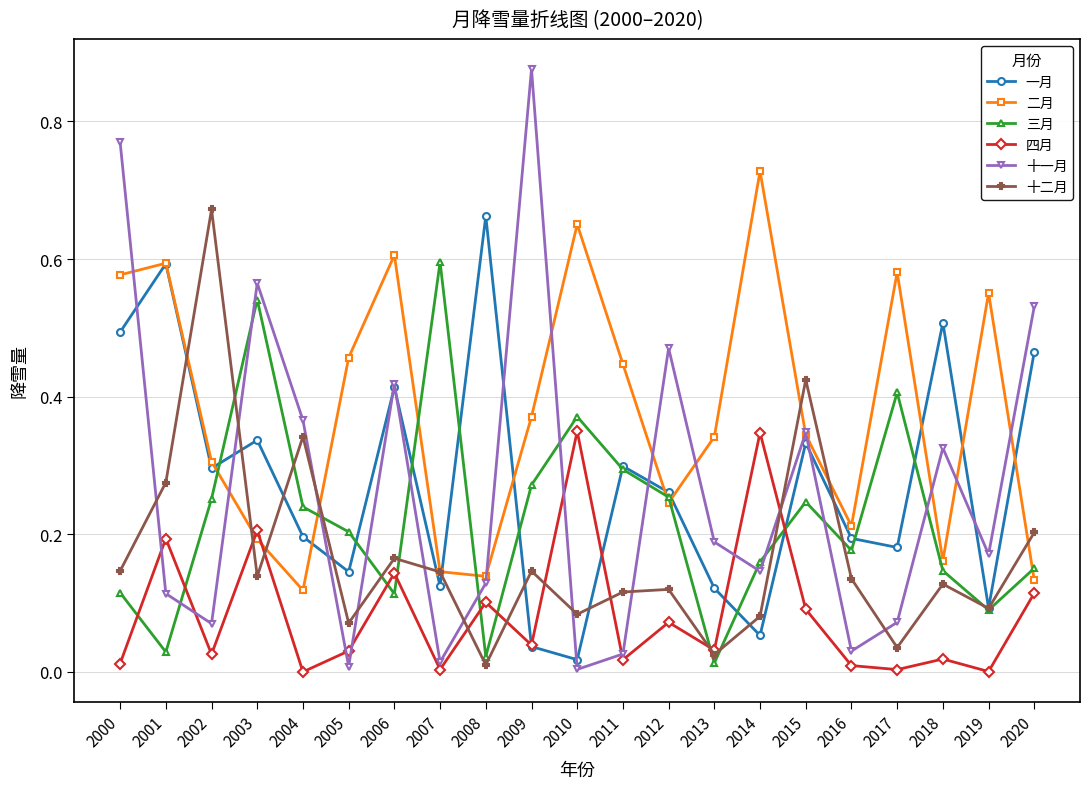

At how many categories does at least one series exceed 0?

21